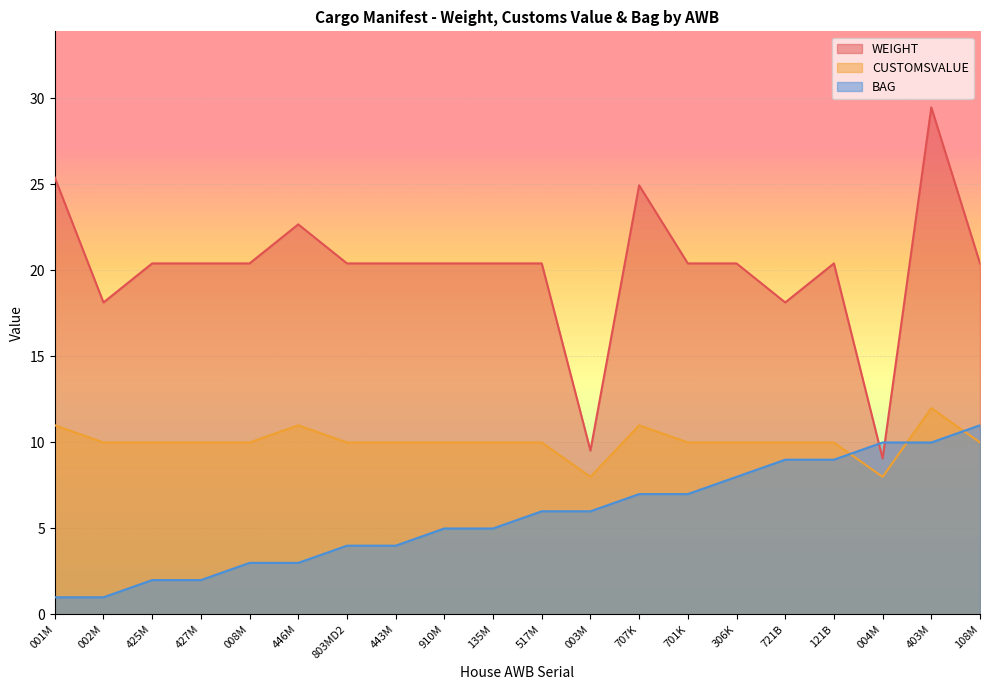

How many series are shown in this chart?

3